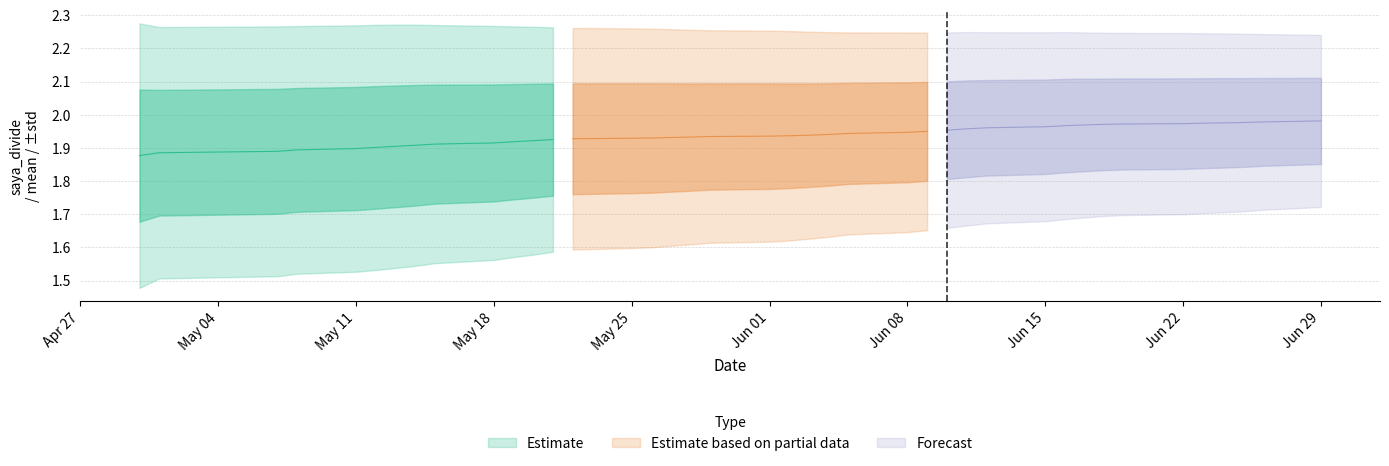

How many lines are shown in the chart?

3